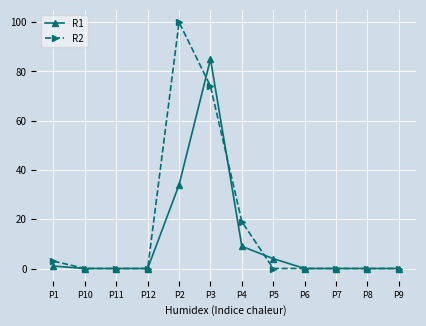

What is the difference between the second highest and minimum values in the R2 series?

74